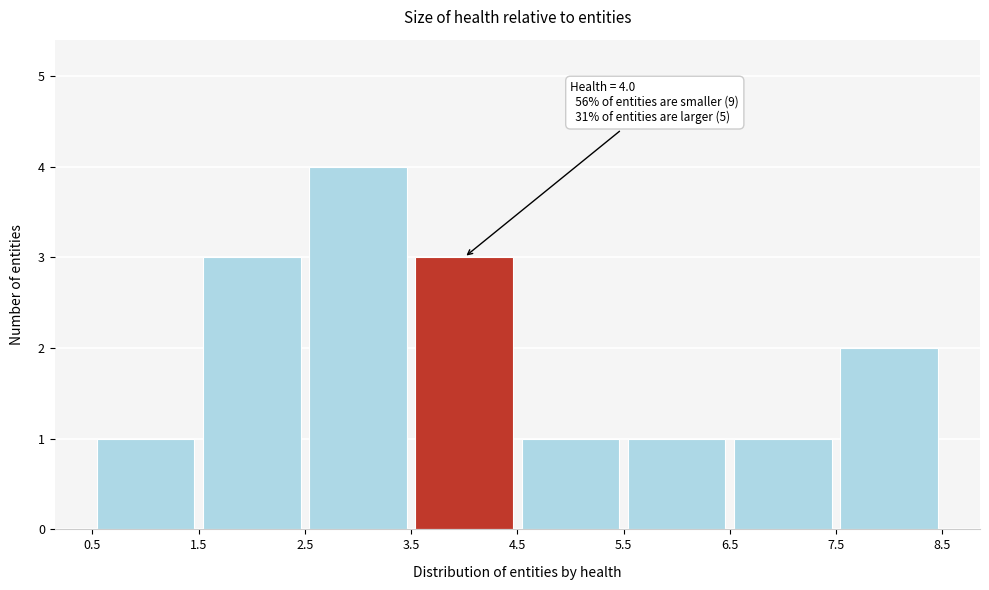

Over which range of the x-axis is the bar tallest?

2.5 to 3.5